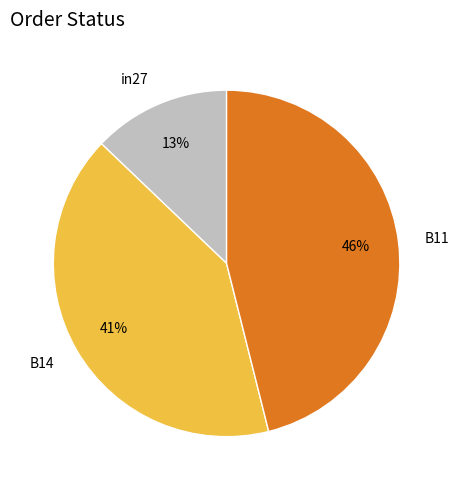

To the nearest percent, what is the average slice percentage?

33%